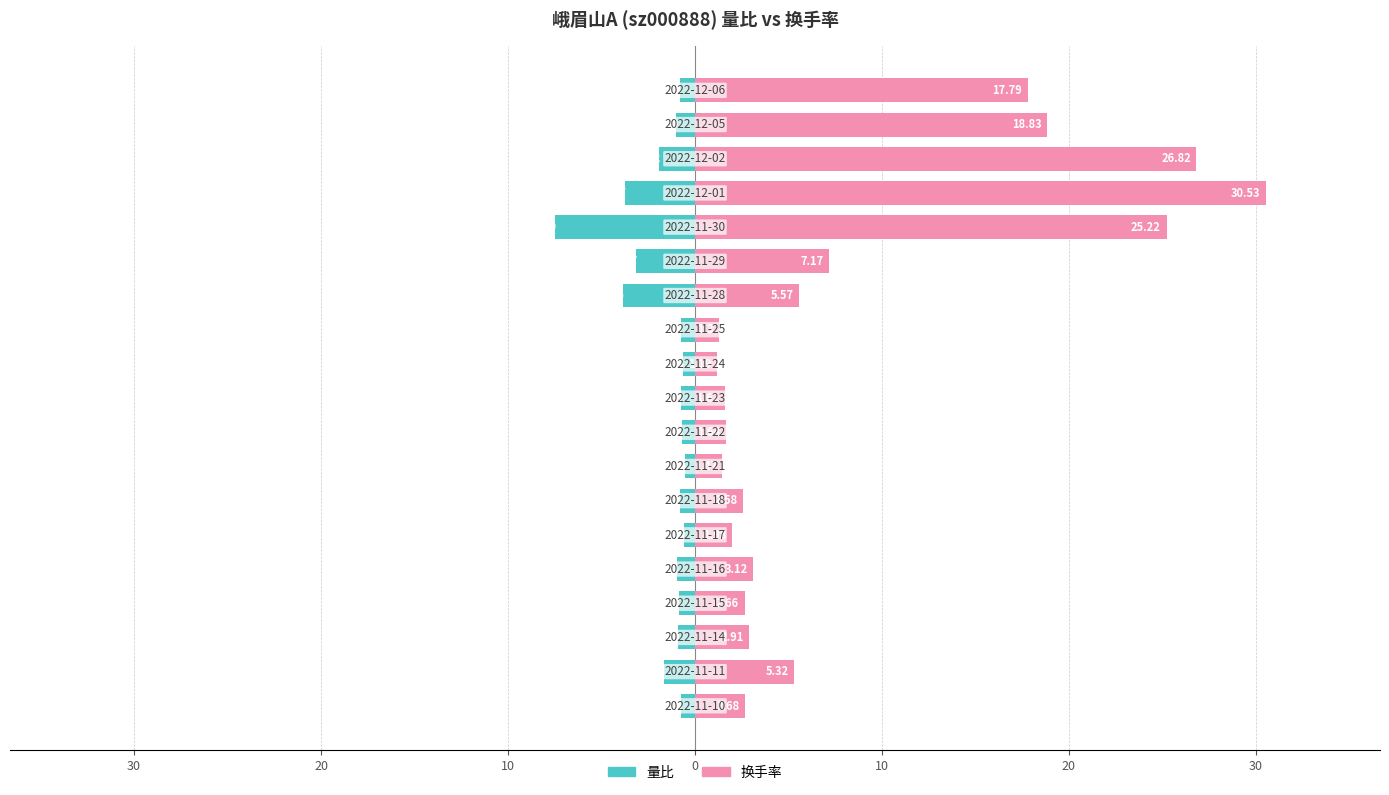

Rank the series at 16 from highest to lowest value.

换手率, 量比